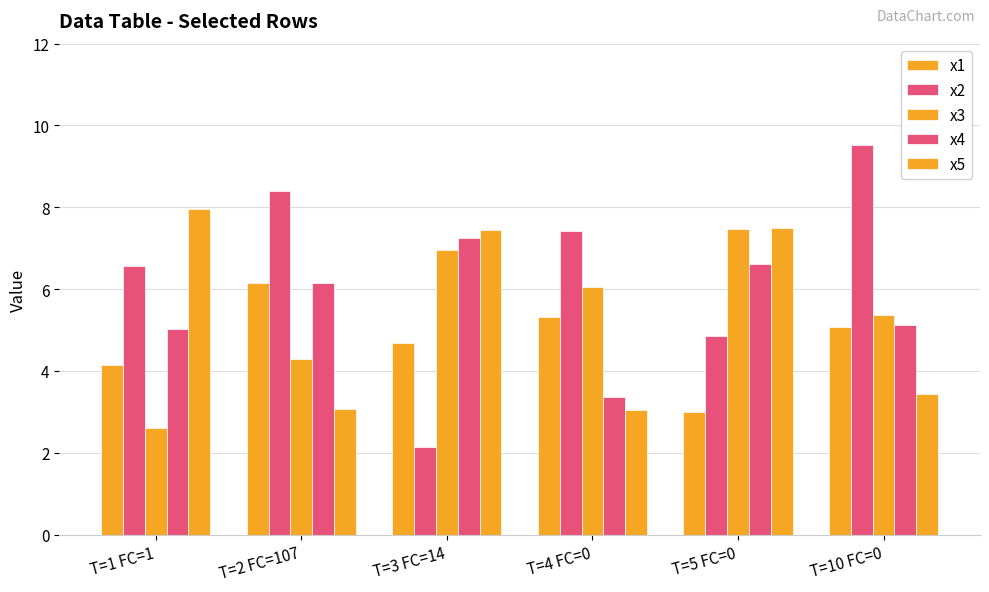

What is the value of the x3 bar at the 6th from the left?

5.4